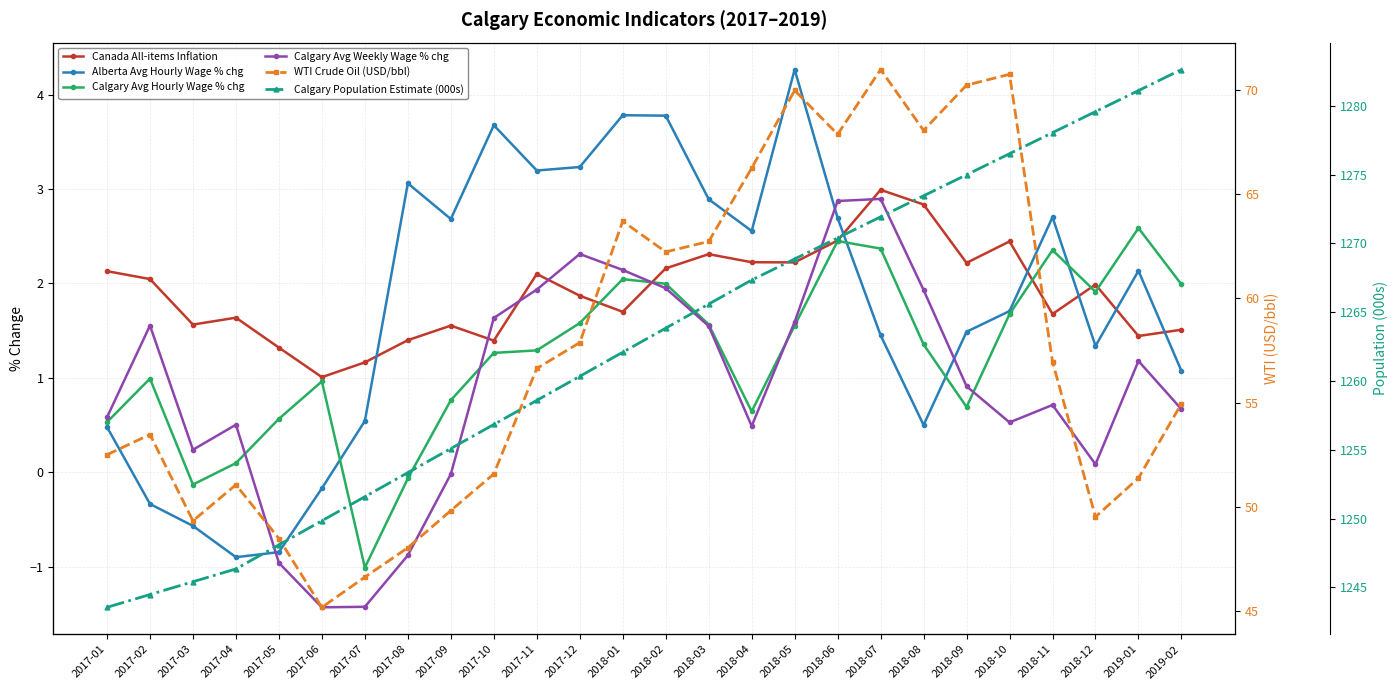

How many lines are shown in the chart?

6